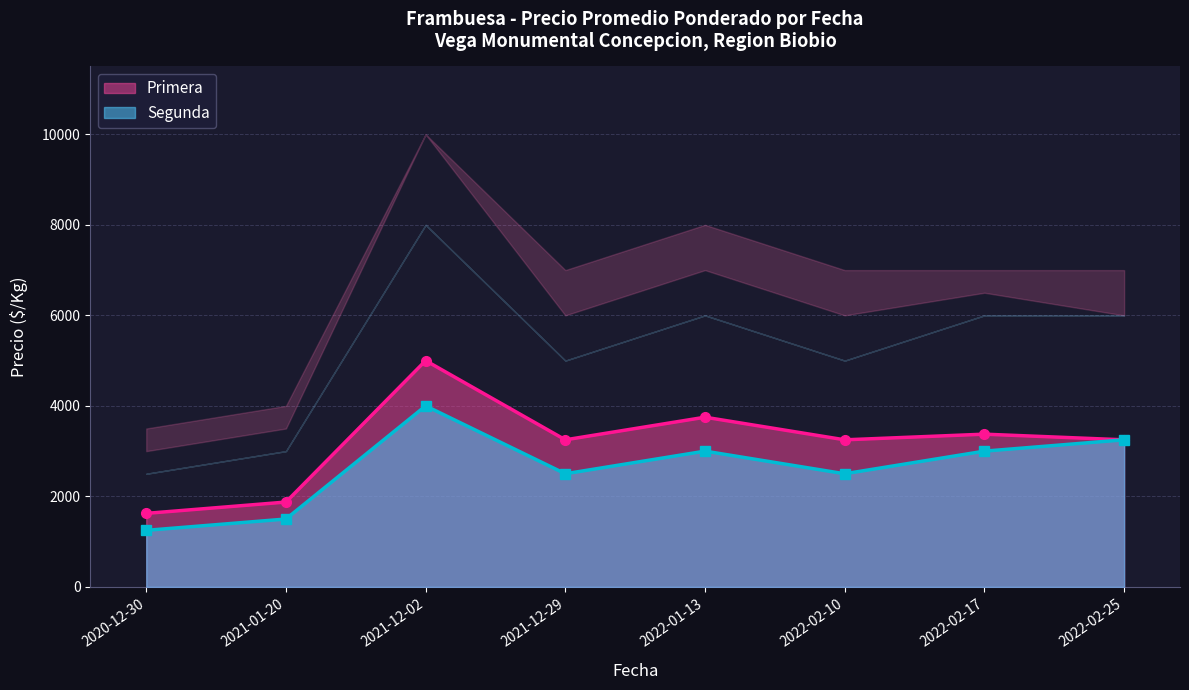

At which label does Primera first exceed 3250?

2021-12-02